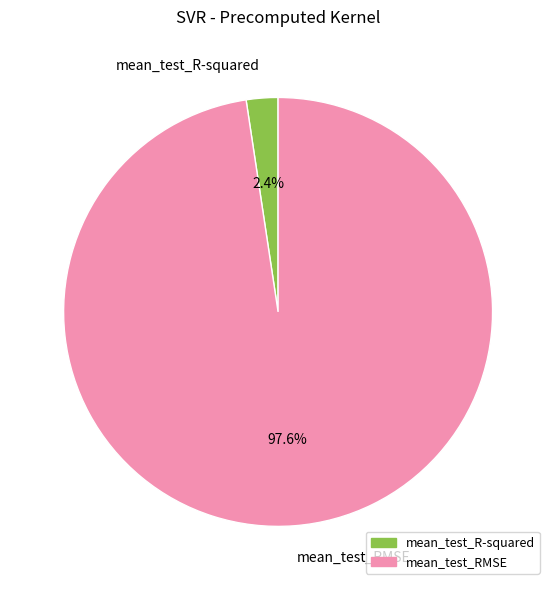

Rank the categories by value from lowest to highest.

mean_test_R-squared, mean_test_RMSE